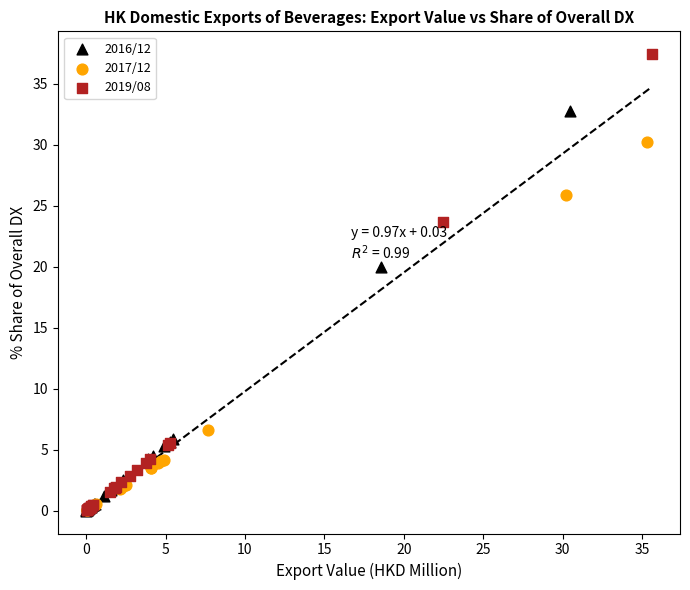

Which series contains the highest Y value?

2019/08